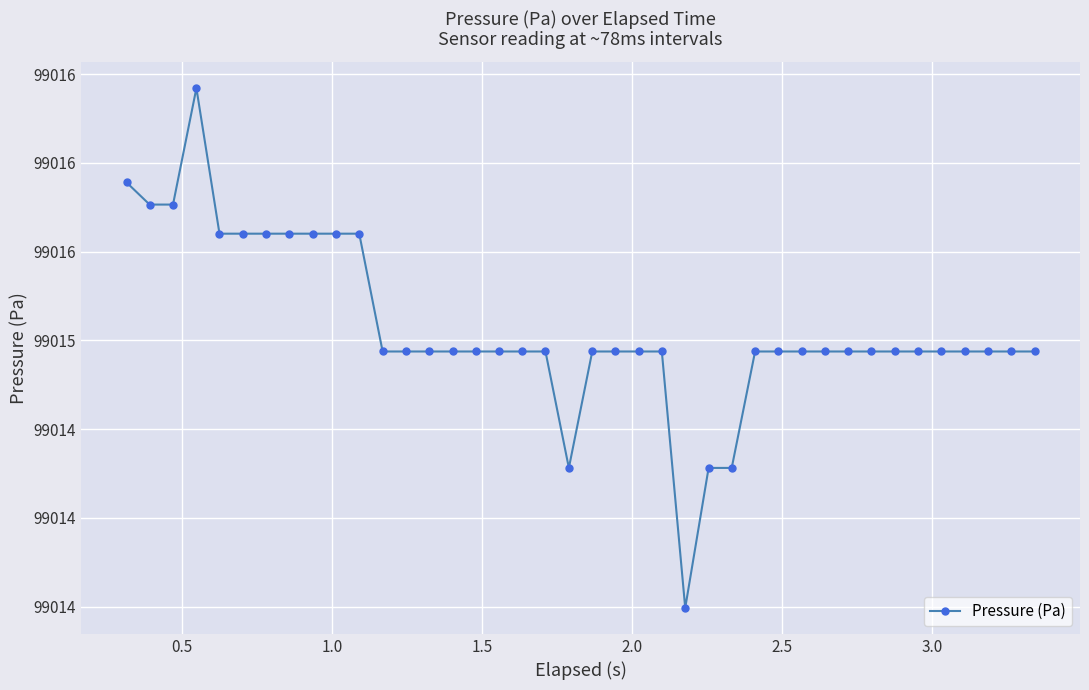

What is the average value?

99015.1